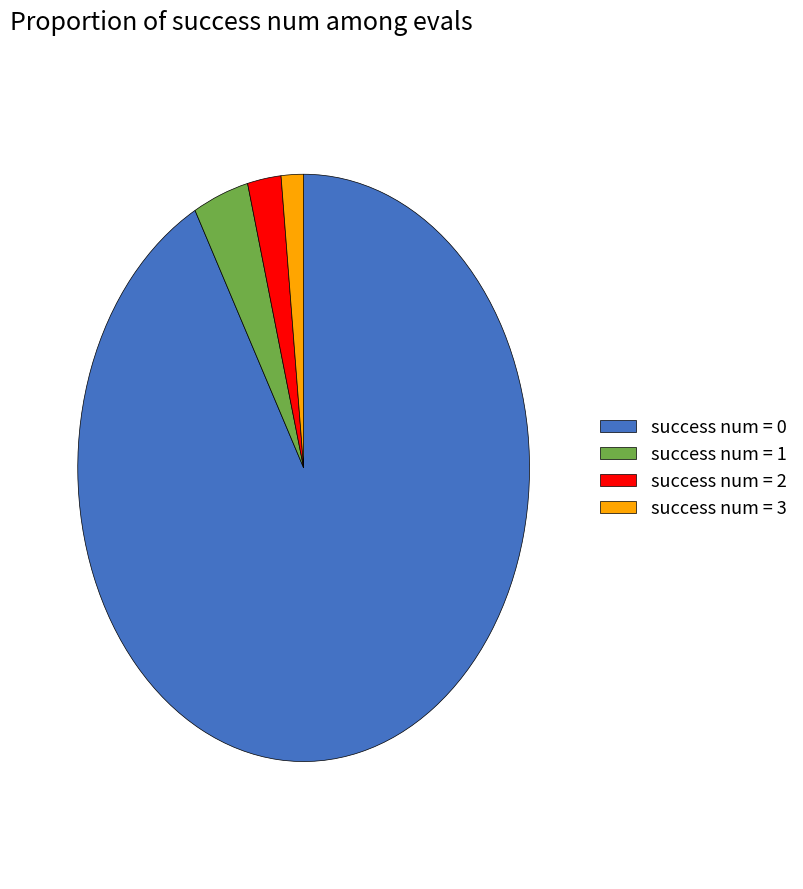

How many segments does this pie chart have?

4